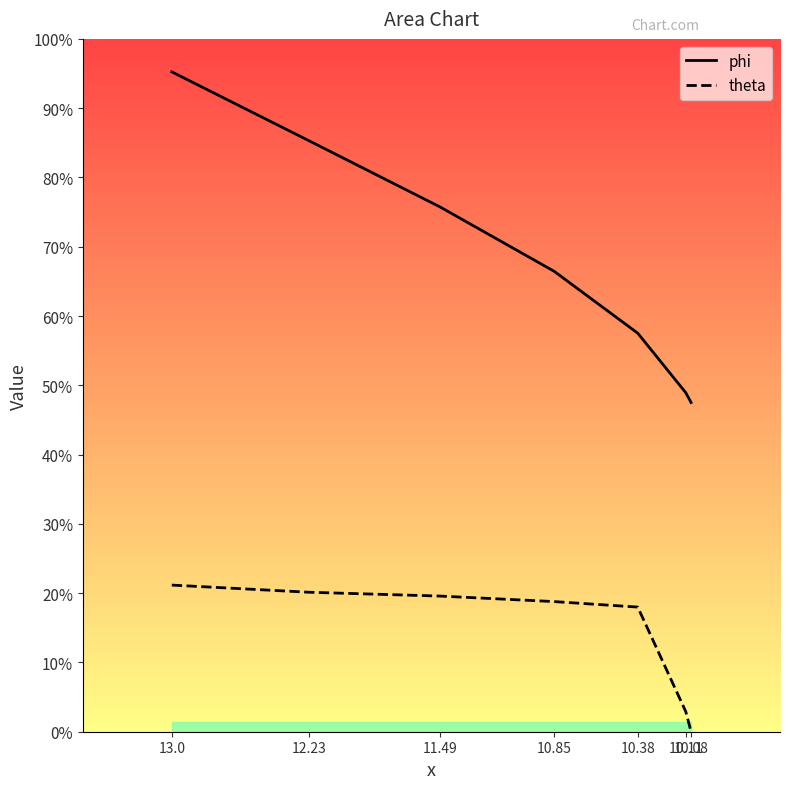

Is it true that theta equals 20.8 at 10.38?

False